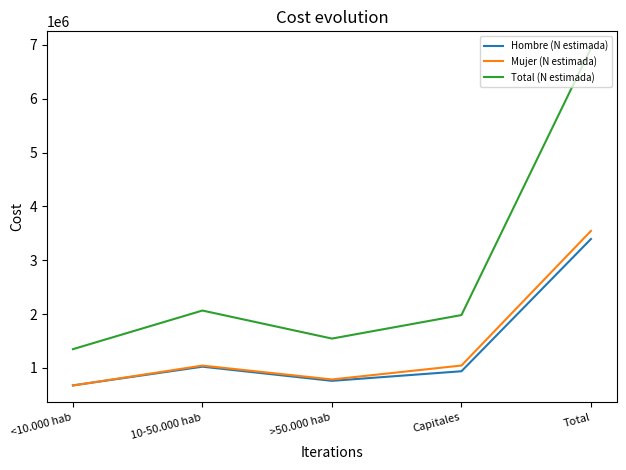

What is the maximum value for Total (N estimada)?

6938892